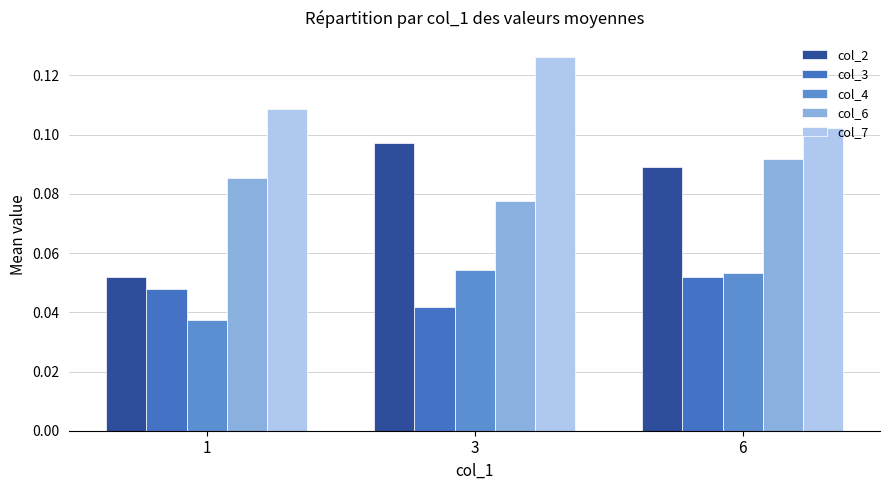

What are all the series names shown in the legend?

col_2, col_3, col_4, col_6, col_7